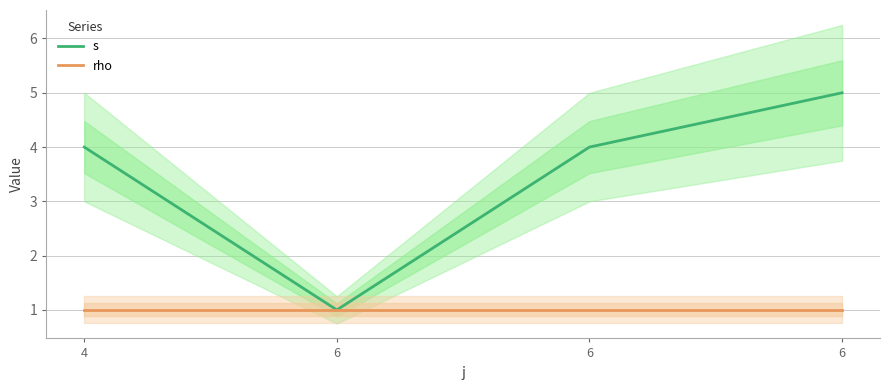

What is the sum of all s values?

14